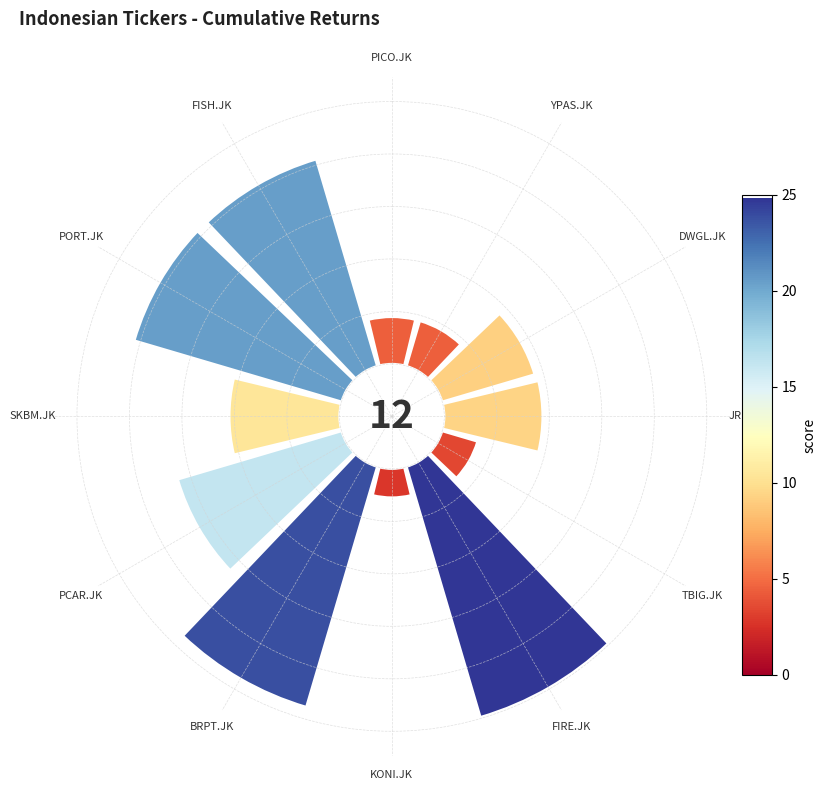

Is PCAR.JK the majority of the pie?

No